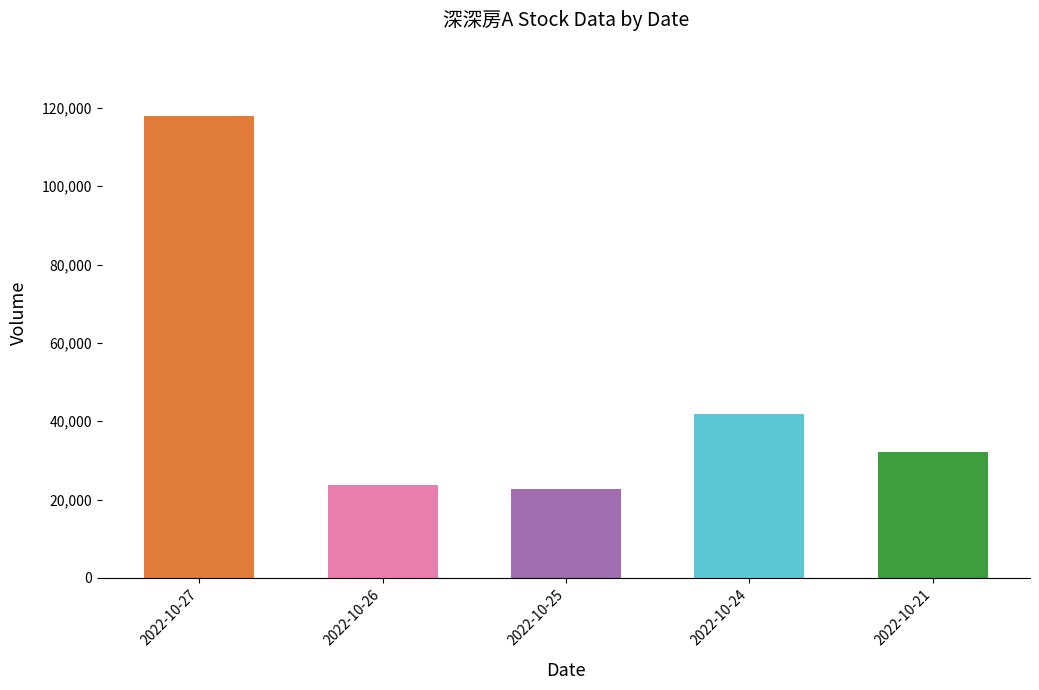

What is the change in value from 2022-10-25 to 2022-10-24?

+19123